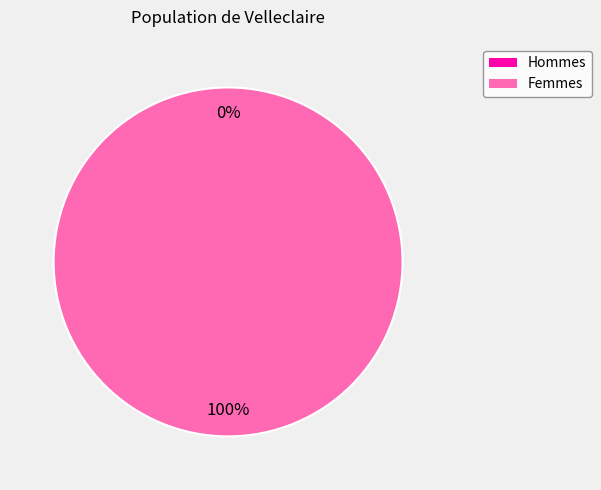

Which category accounts for the majority?

1479700848